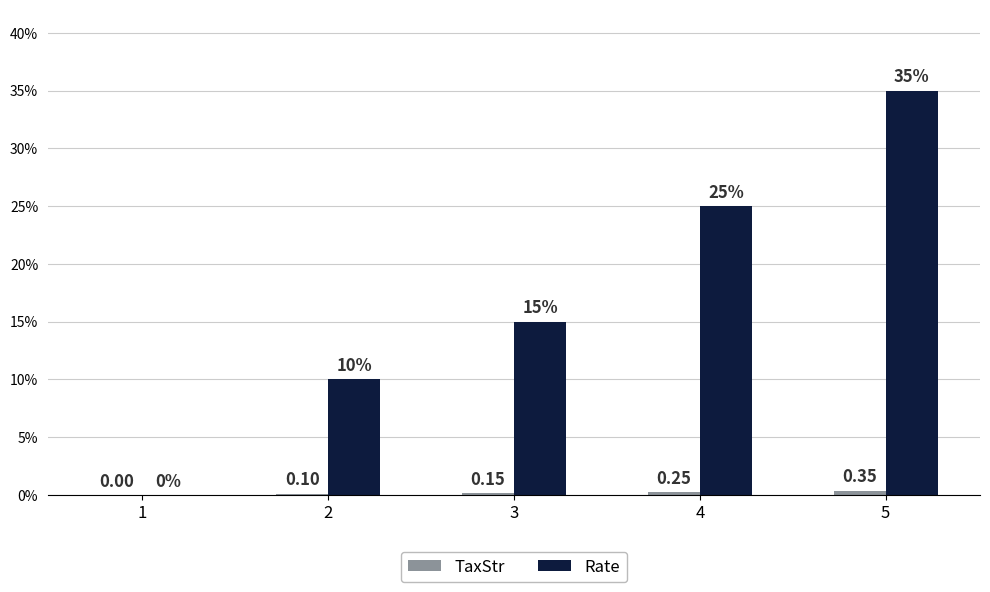

Are the bars grouped side by side (vs. stacked)?

Yes